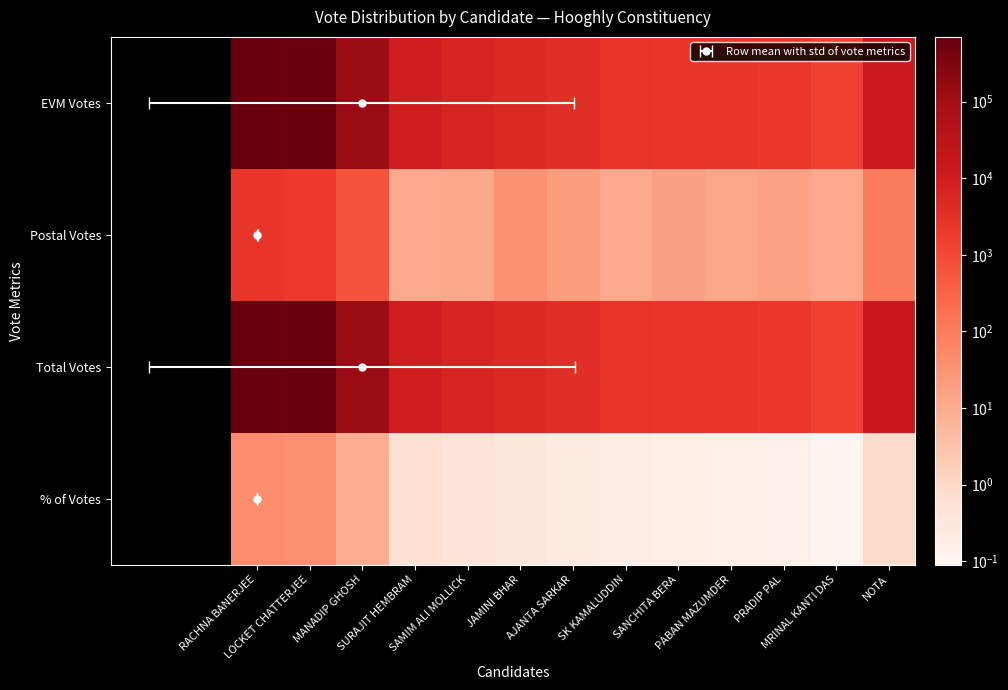

Which series changed the most between RACHNA BANERJEE and PRADIP PAL?

Total Votes